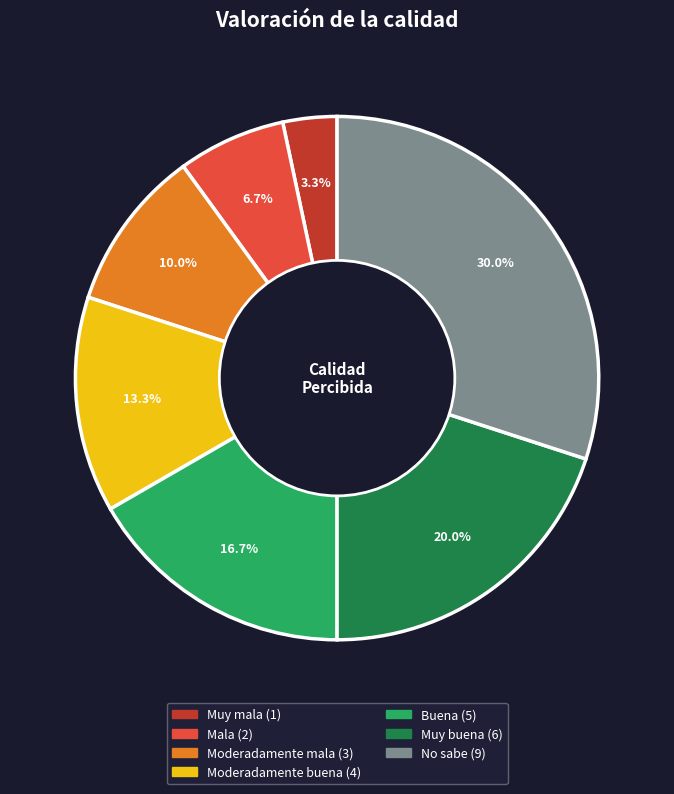

To the nearest percent, what is the average slice percentage?

14%